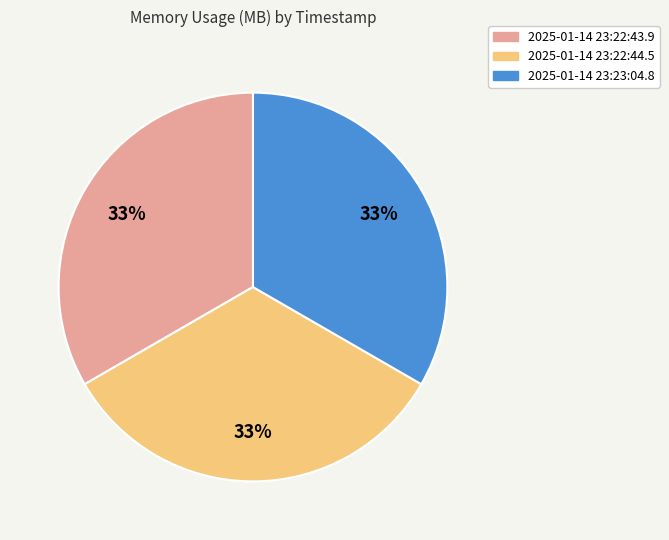

How many segments does this pie chart have?

3